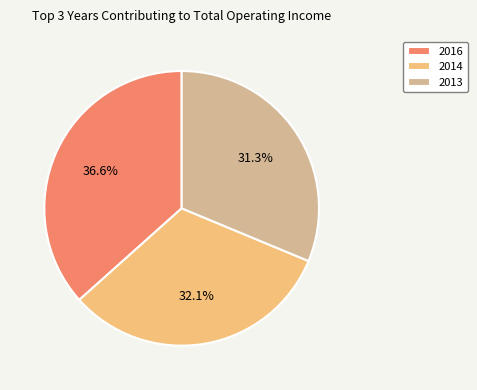

What portion of the pie excludes 2014?

67.9%